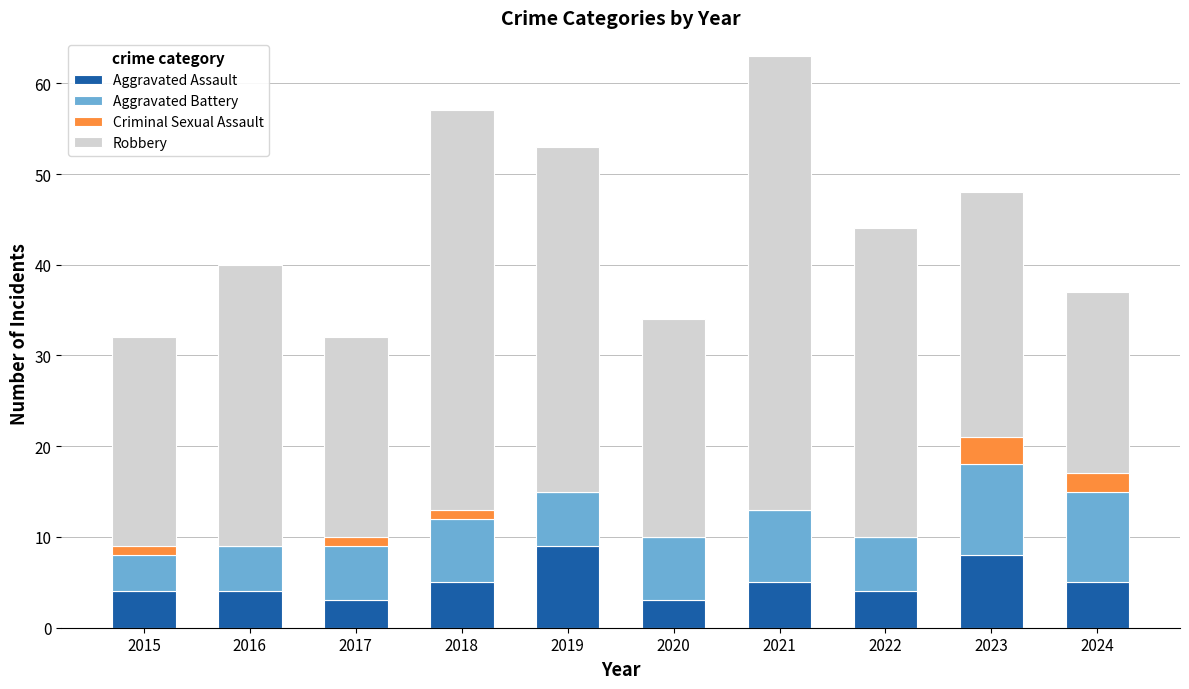

At which category is the sum across all series the highest?

2021